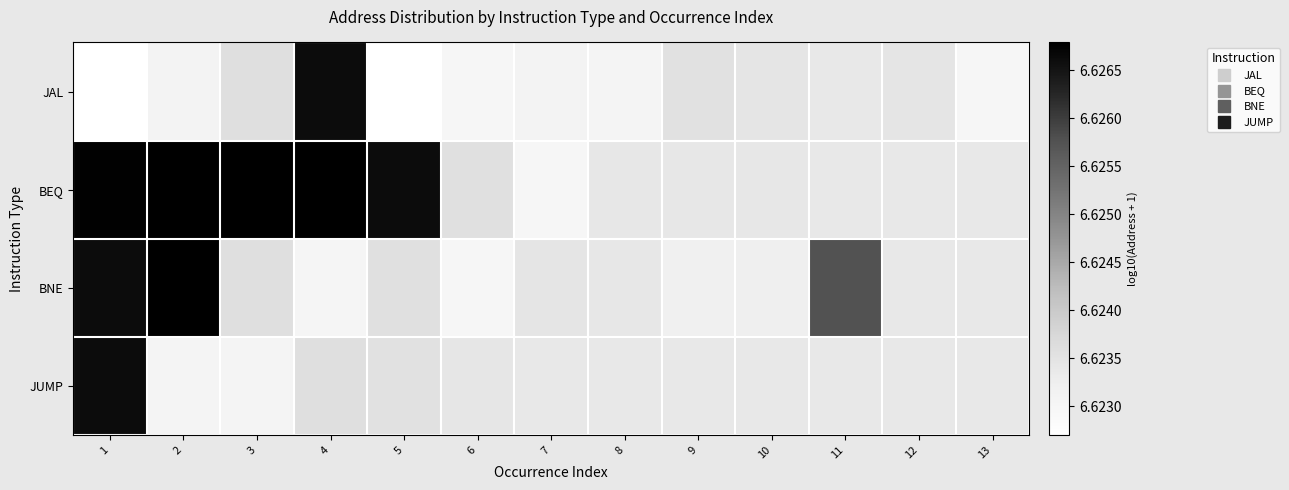

What is the maximum value for BEQ?

6.6